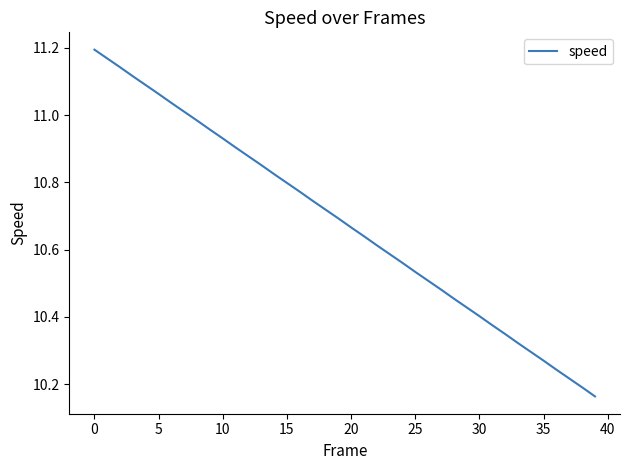

What is the difference between the maximum and minimum values?

1.0